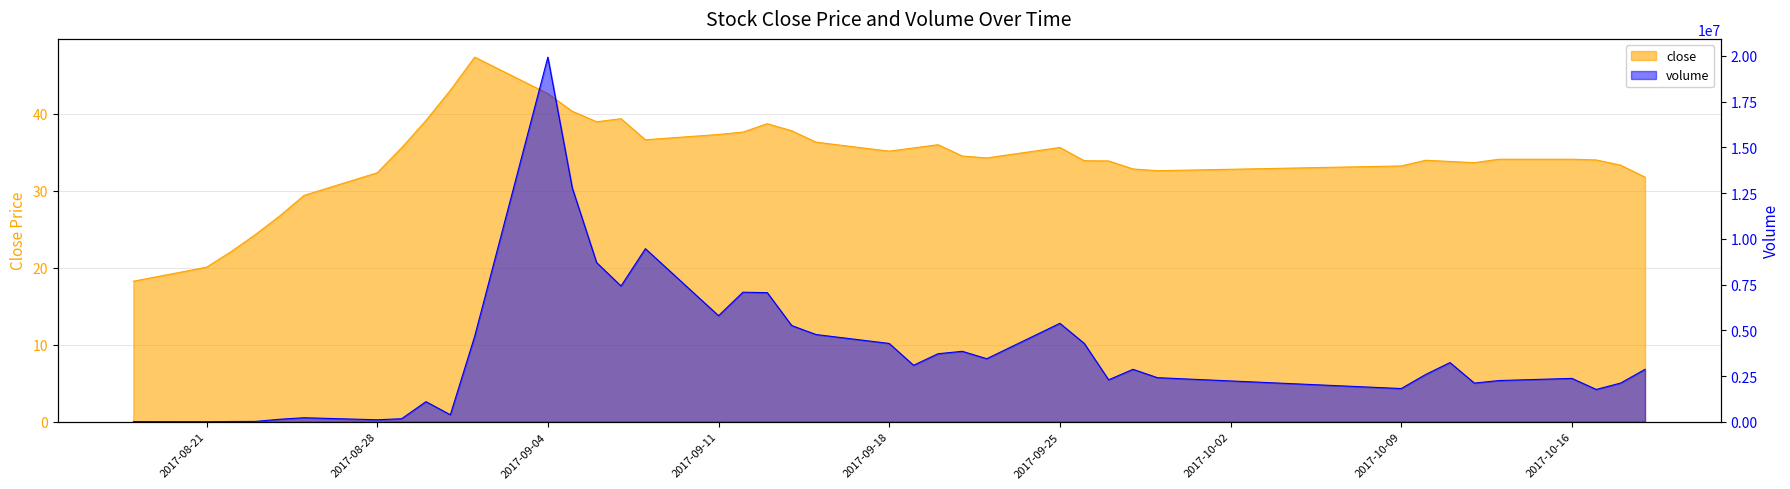

What is the maximum value for volume?

19936995